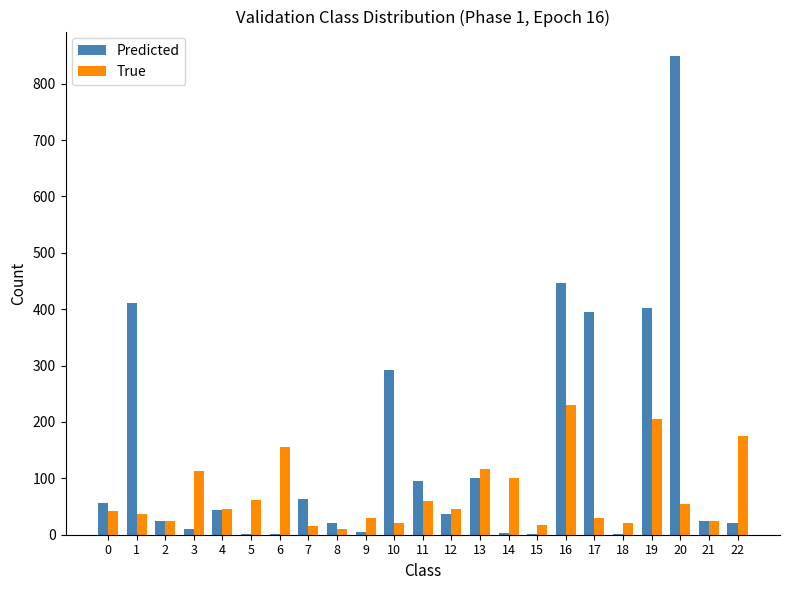

What is the approximate value of True at 19?

205.0